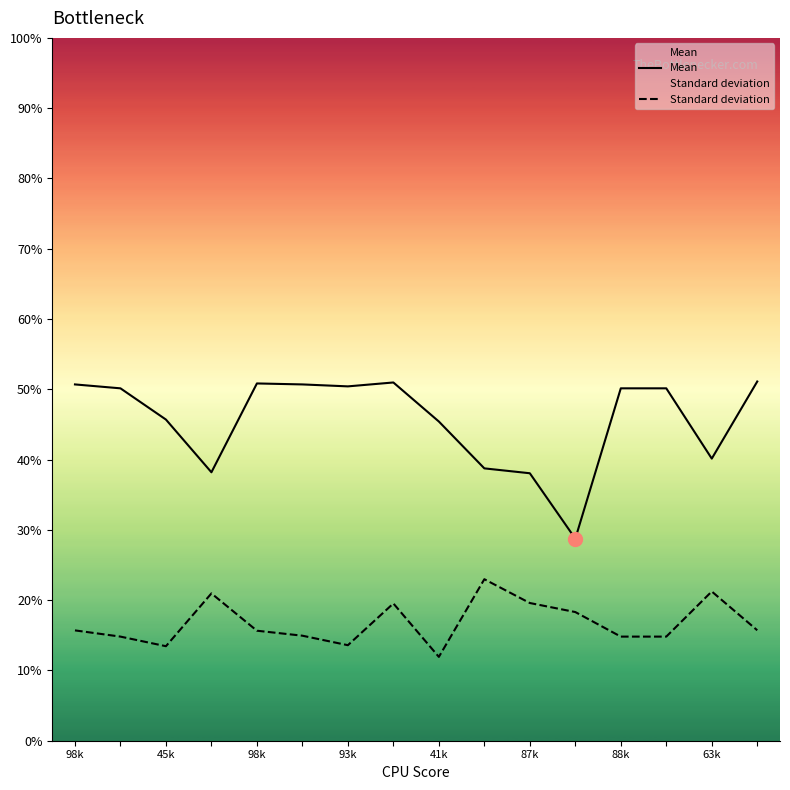

Rank the series by their average value, from lowest to highest.

Standard deviation, Mean